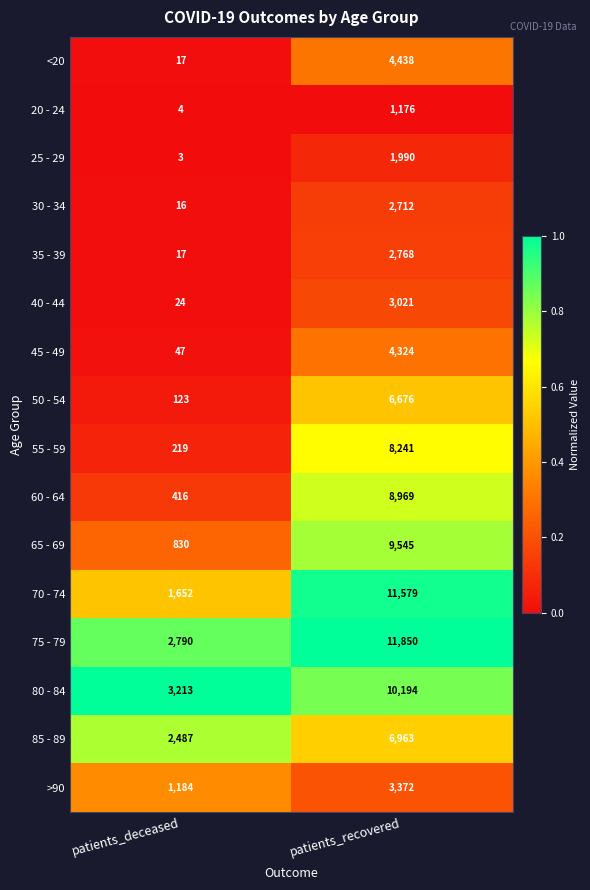

List the series in order of their peak value, lowest first.

20 - 24, 25 - 29, 30 - 34, 35 - 39, 40 - 44, >90, 45 - 49, <20, 50 - 54, 85 - 89, 55 - 59, 60 - 64, 65 - 69, 80 - 84, 70 - 74, 75 - 79